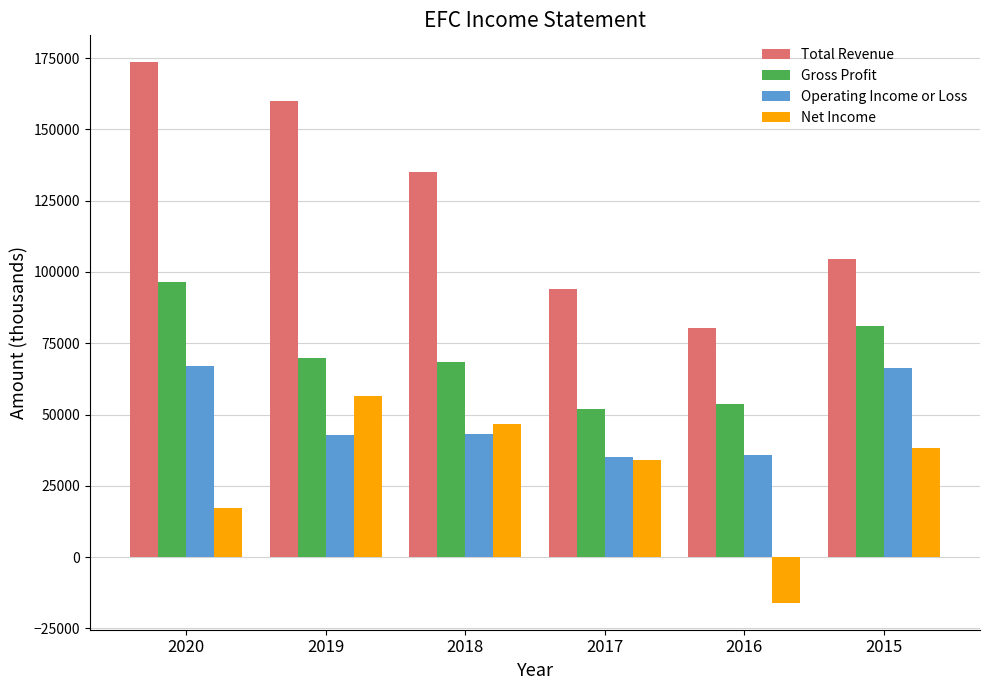

Is it true that Net Income equals 38100 at 2015?

True